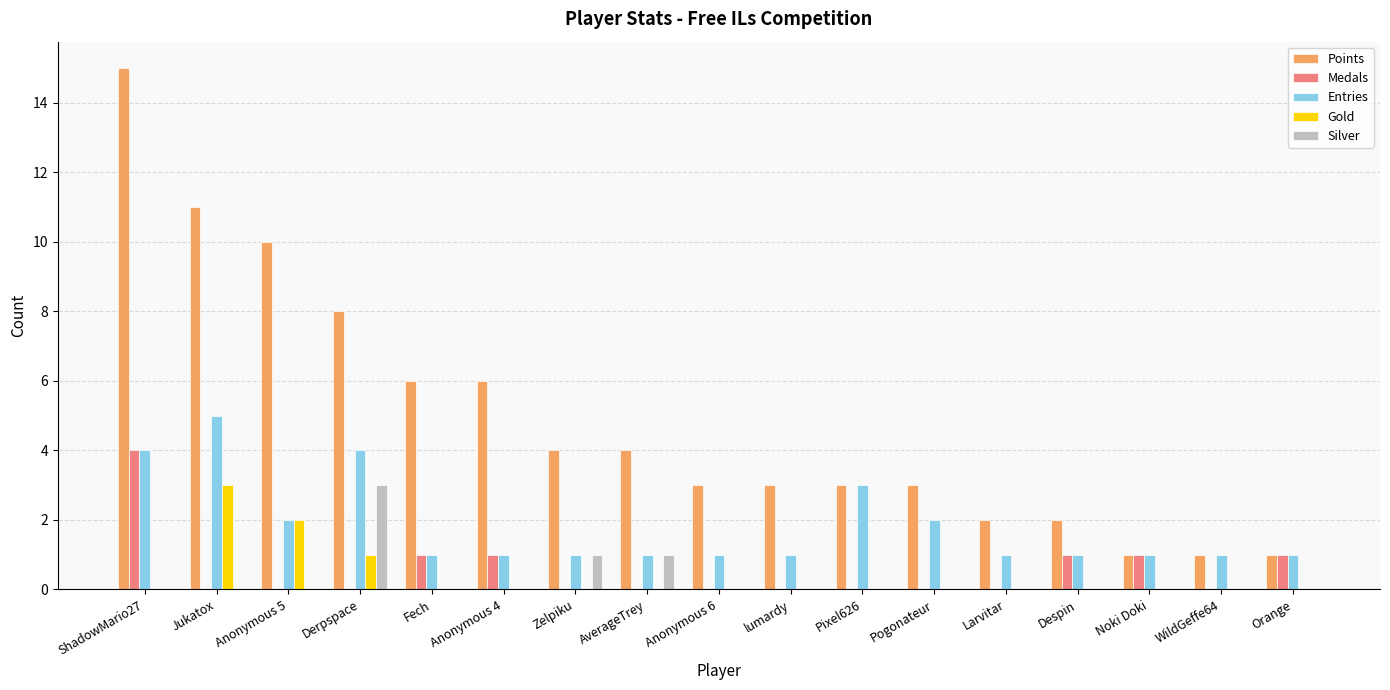

Which series has the largest total across all categories?

Points